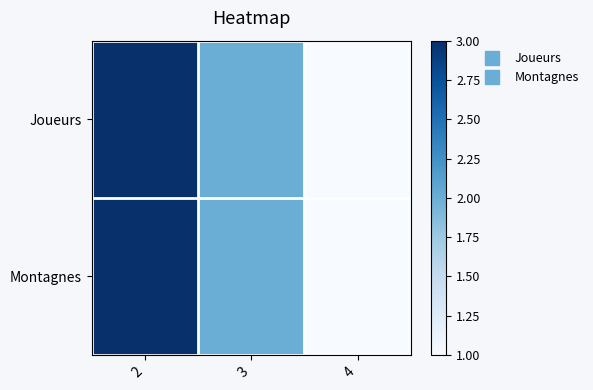

At 4, list the series in order from largest to smallest.

Joueurs, Montagnes